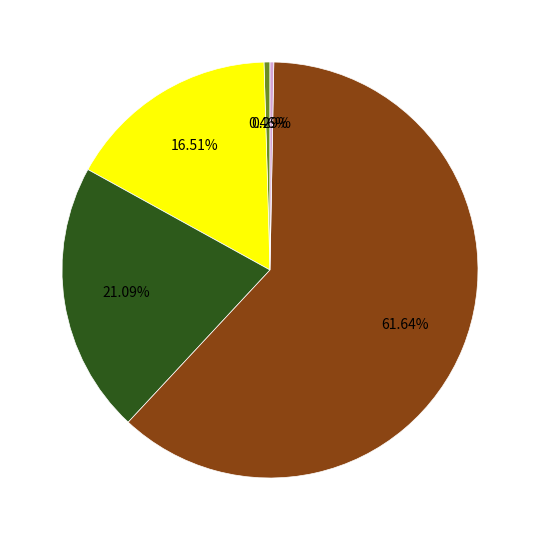

How many slices are in this pie chart?

5